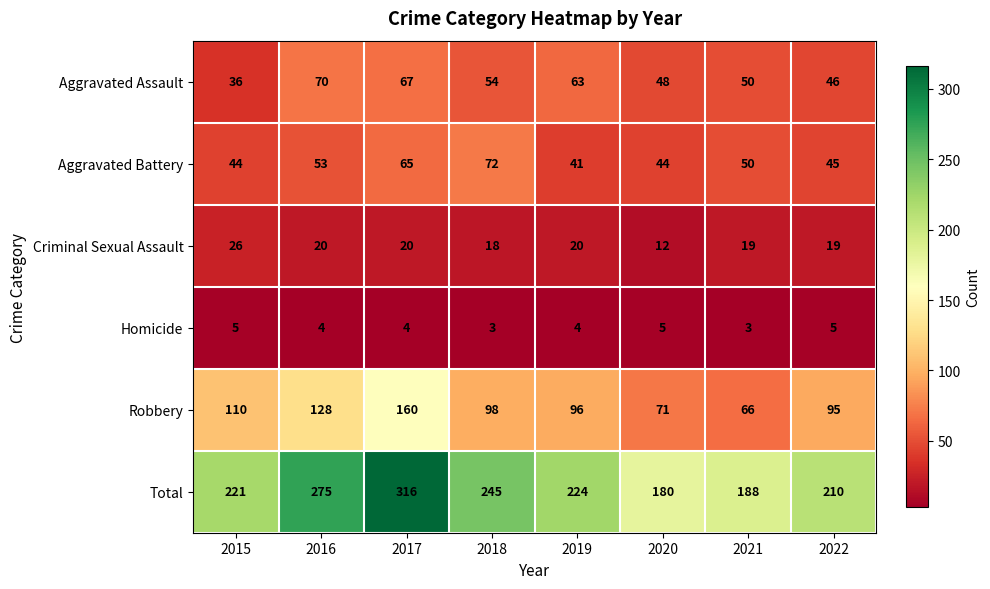

What is the total value across all series at 2022?

420